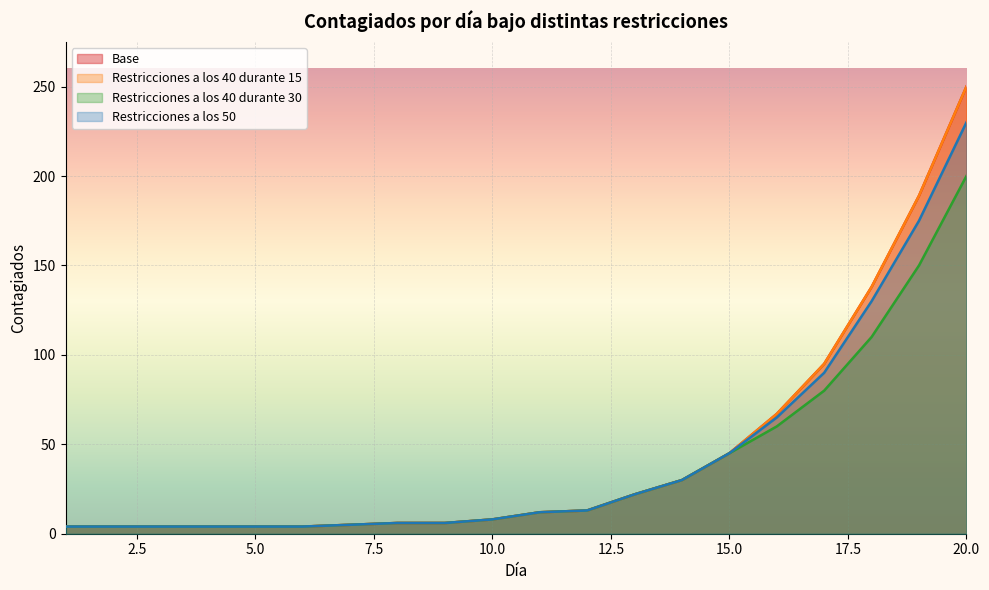

Where does the Restricciones a los 40 durante 30 series first go above 12?

12